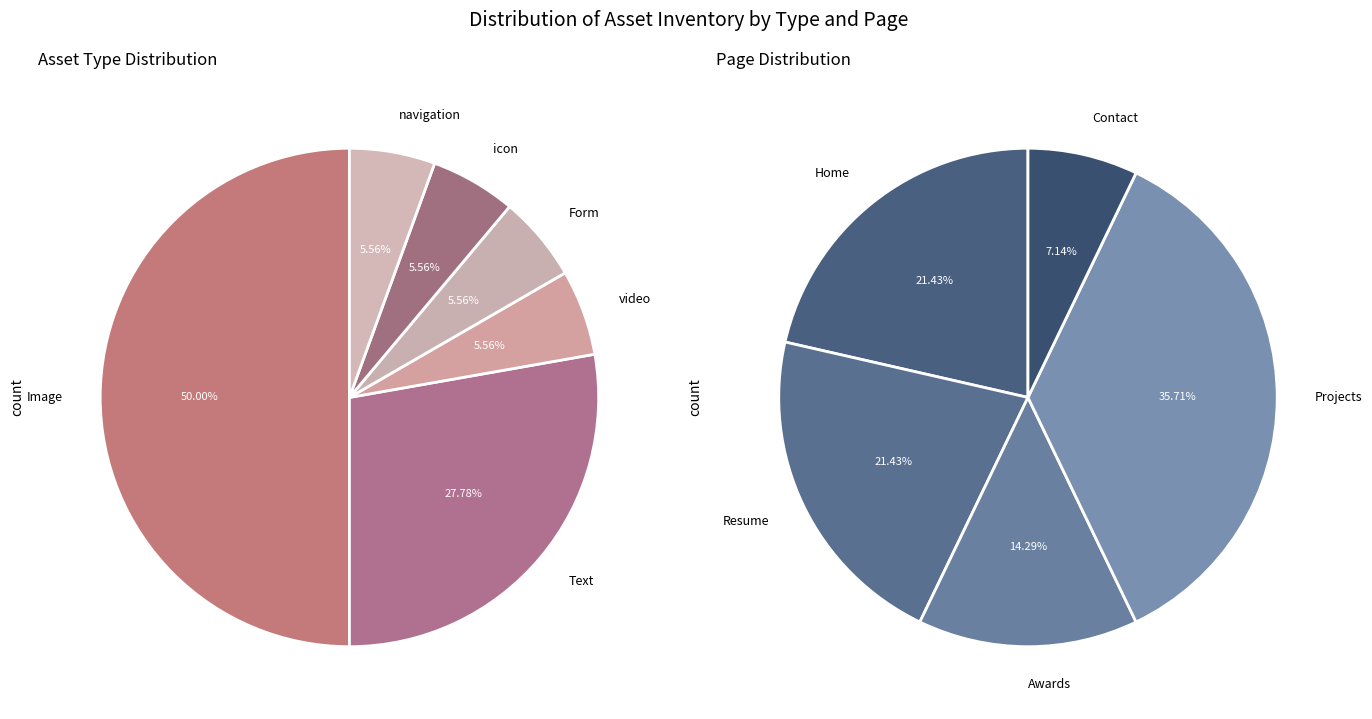

Does Text represent more than half of the total?

No